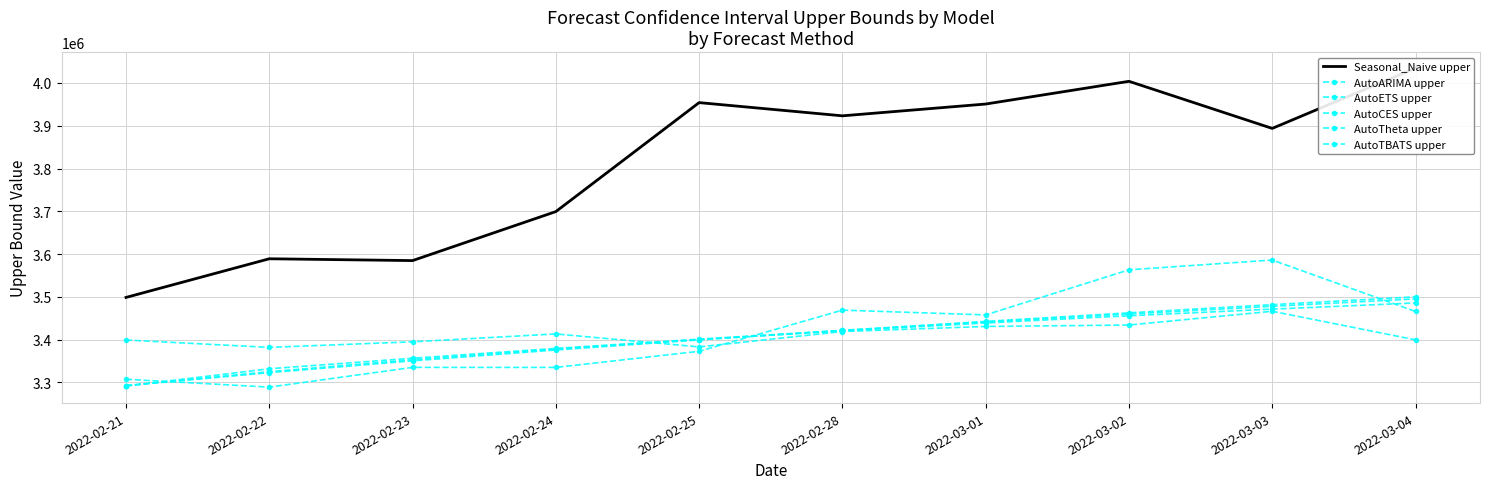

Reading right to left, what are all the values shown in this chart?

Seasonal_Naive upper: 2022-03-04=4034862.4	2022-03-03=3893798.4	2022-03-02=4003931.4	2022-03-01=3950797.4	2022-02-28=3923205.4	2022-02-25=3954105.4	2022-02-24=3699245.4	2022-02-23=3584637.4	2022-02-22=3588910.4	2022-02-21=3498476.4
AutoARIMA upper: 2022-03-04=3495066.9	2022-03-03=3477715.4	2022-03-02=3459717.6	2022-03-01=3440990.9	2022-02-28=3421433.4	2022-02-25=3400917.0	2022-02-24=3379277.1	2022-02-23=3356295.5	2022-02-22=3331672.9	2022-02-21=3291316.7
AutoETS upper: 2022-03-04=3499955.4	2022-03-03=3481603.4	2022-03-02=3462474.3	2022-03-01=3442460.1	2022-02-28=3421425.1	2022-02-25=3399195.4	2022-02-24=3375540.5	2022-02-23=3350145.4	2022-02-22=3322558.0	2022-02-21=3292088.3
AutoCES upper: 2022-03-04=3399324.6	2022-03-03=3466162.7	2022-03-02=3433963.1	2022-03-01=3430589.4	2022-02-28=3418750.8	2022-02-25=3382818.2	2022-02-24=3413146.0	2022-02-23=3394726.0	2022-02-22=3381630.5	2022-02-21=3398919.2
AutoTheta upper: 2022-03-04=3465615.3	2022-03-03=3585948.9	2022-03-02=3563088.0	2022-03-01=3457602.7	2022-02-28=3468789.8	2022-02-25=3372531.8	2022-02-24=3334779.8	2022-02-23=3334900.5	2022-02-22=3288696.5	2022-02-21=3307120.1
AutoTBATS upper: 2022-03-04=3485543.6	2022-03-03=3471176.1	2022-03-02=3455610.2	2022-03-01=3438697.1	2022-02-28=3420251.4	2022-02-25=3400033.4	2022-02-24=3377720.1	2022-02-23=3352857.0	2022-02-22=3324772.9	2022-02-21=3292405.3